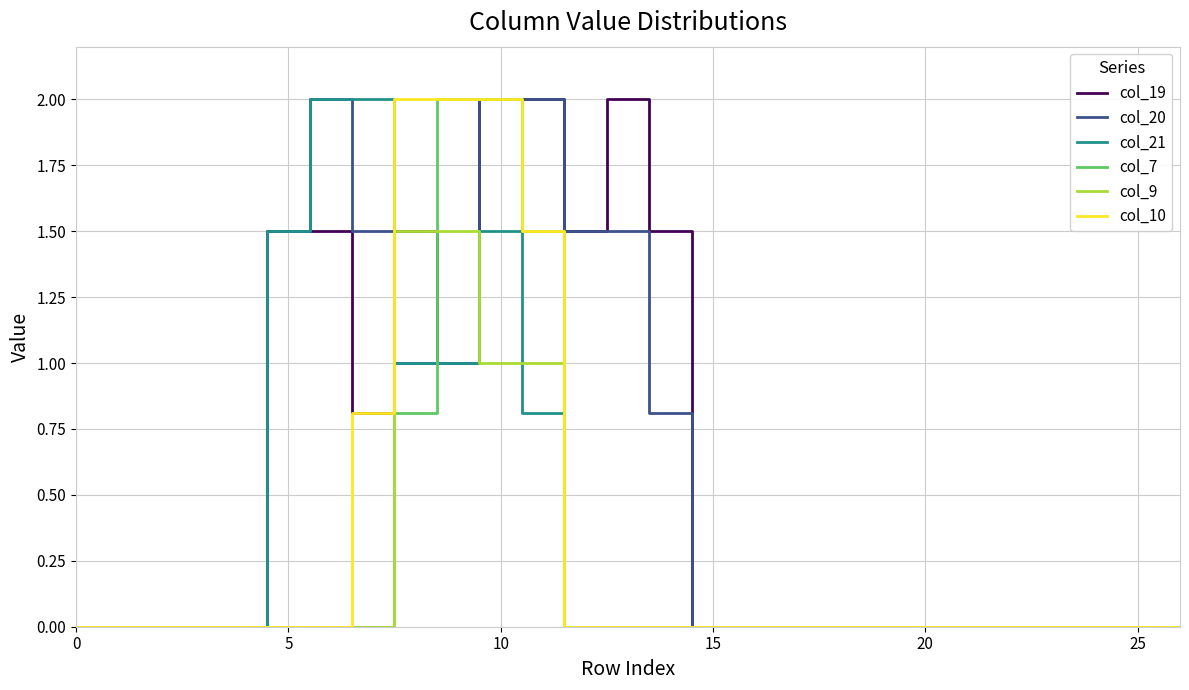

What is the maximum value shown in the chart?

2.0